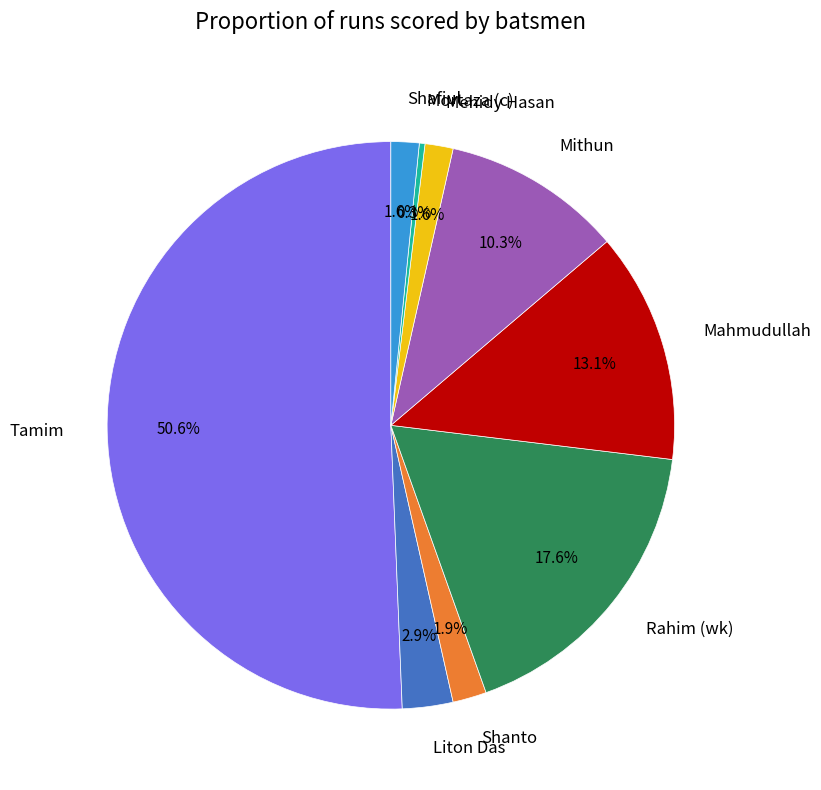

Which has a higher value, Liton Das or Mehidy Hasan?

Liton Das